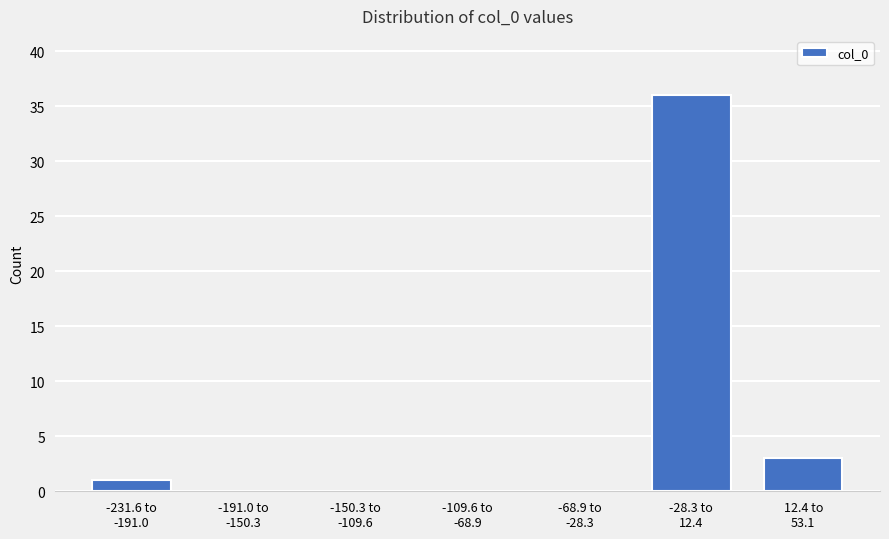

What is the maximum value shown in the chart?

36